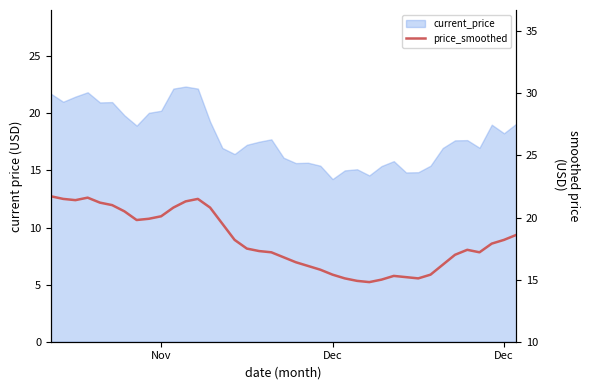

How many data points does each series have?

39